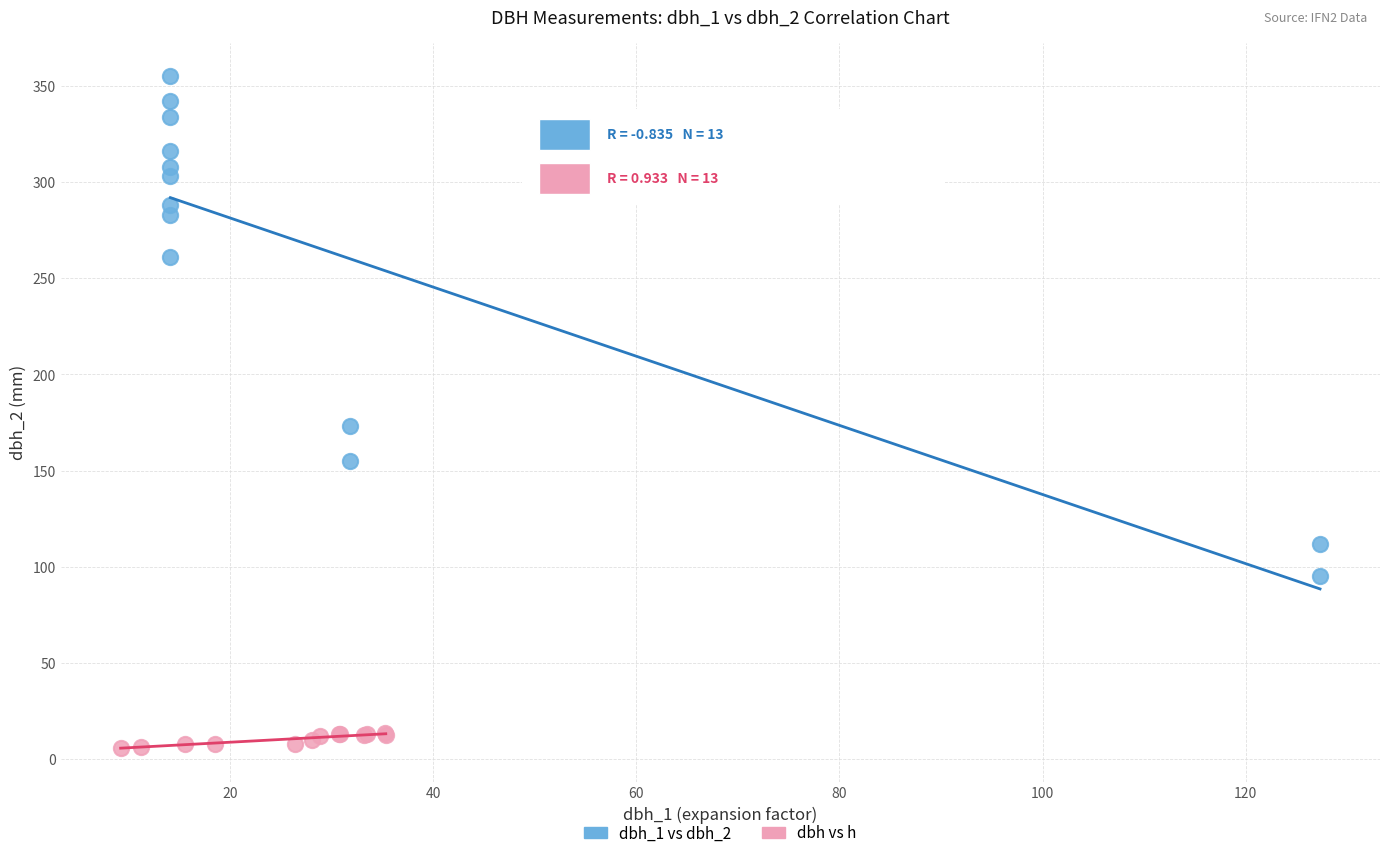

Which series has the widest spread of Y values?

dbh_1 vs dbh_2